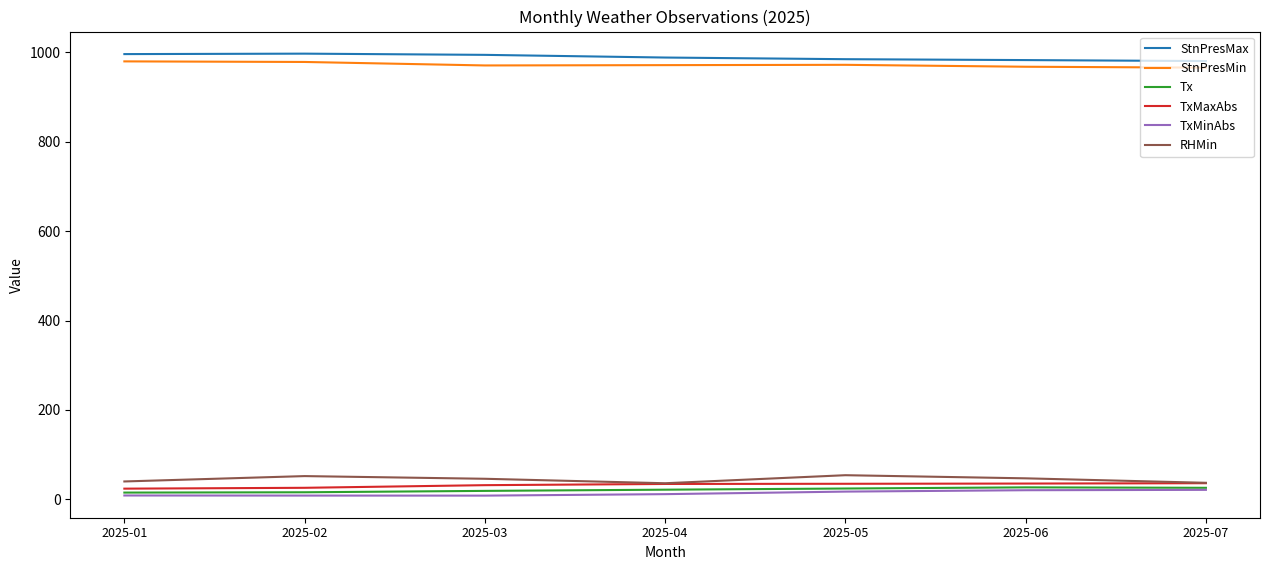

What is the difference between the StnPresMax values at 2025-07 and 2025-05?

4.2